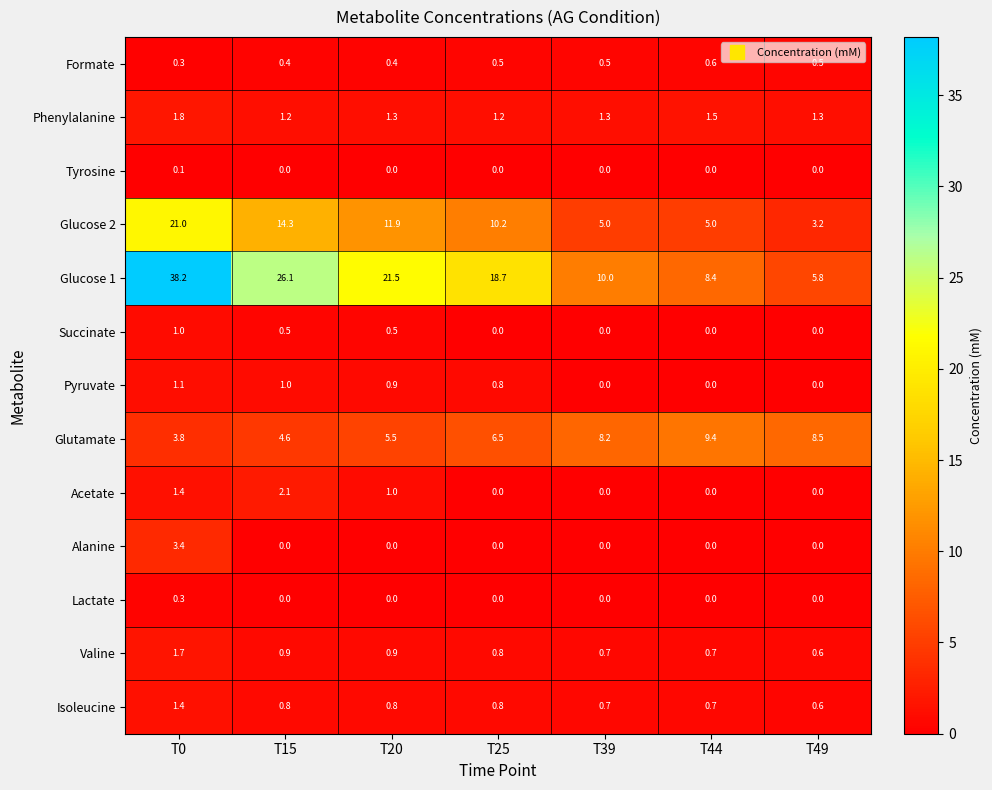

Which series has the largest total across all categories?

Glucose 1